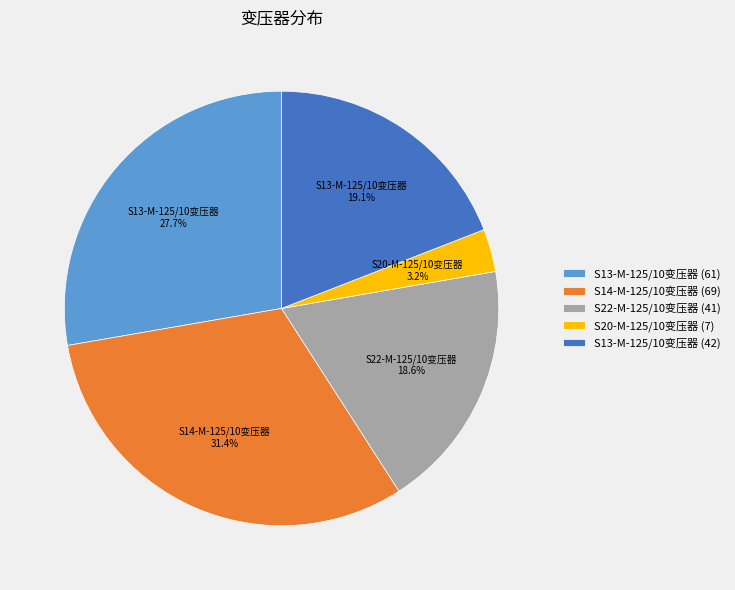

What is the total percentage of S14-M-125/10变压器 (69) and S22-M-125/10变压器 (41)?

50.0%